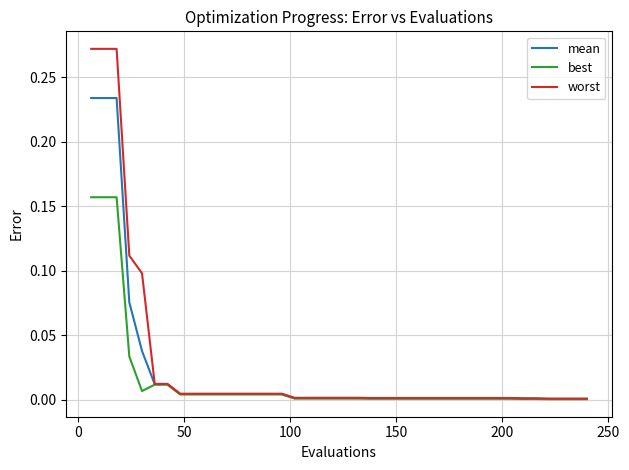

Which series has the largest range (max minus min)?

worst